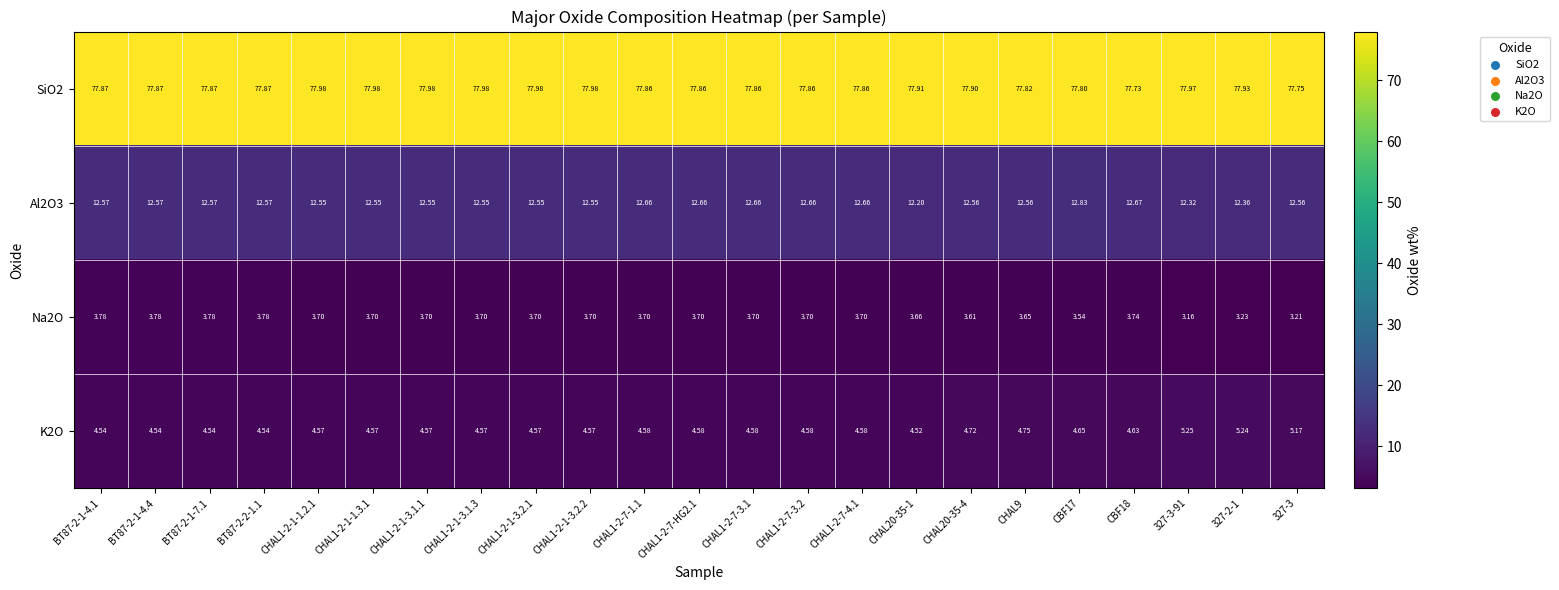

Is the value of K2O at CHAL1-2-7-1.1 greater than the value of SiO2 at CHAL1-2-7-3.1?

No